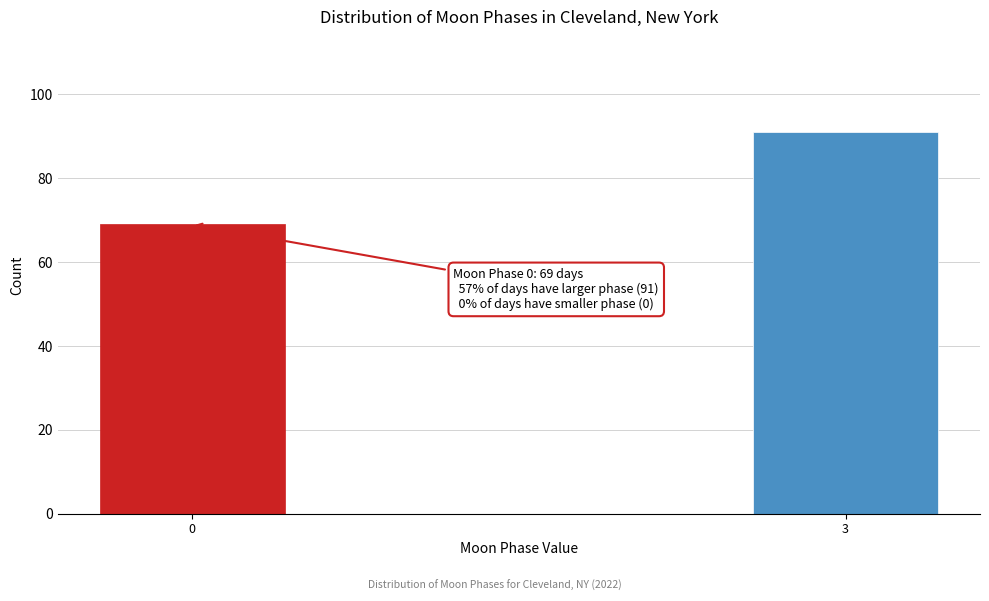

Reading left to right, transcribe all the data shown in this chart.

69	91